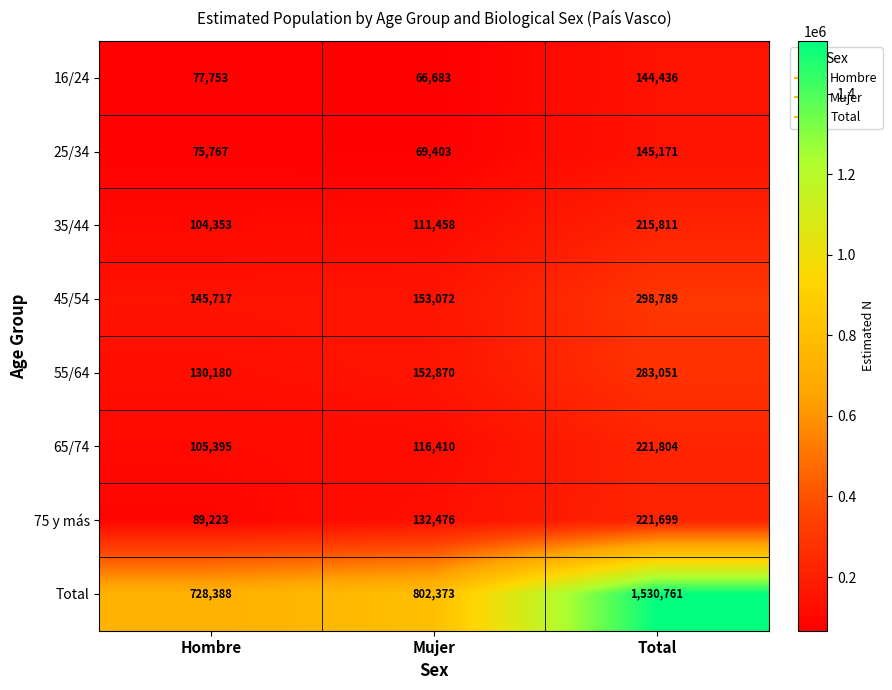

Rank the series at Mujer from highest to lowest value.

Total, 45/54, 55/64, 75 y más, 65/74, 35/44, 25/34, 16/24